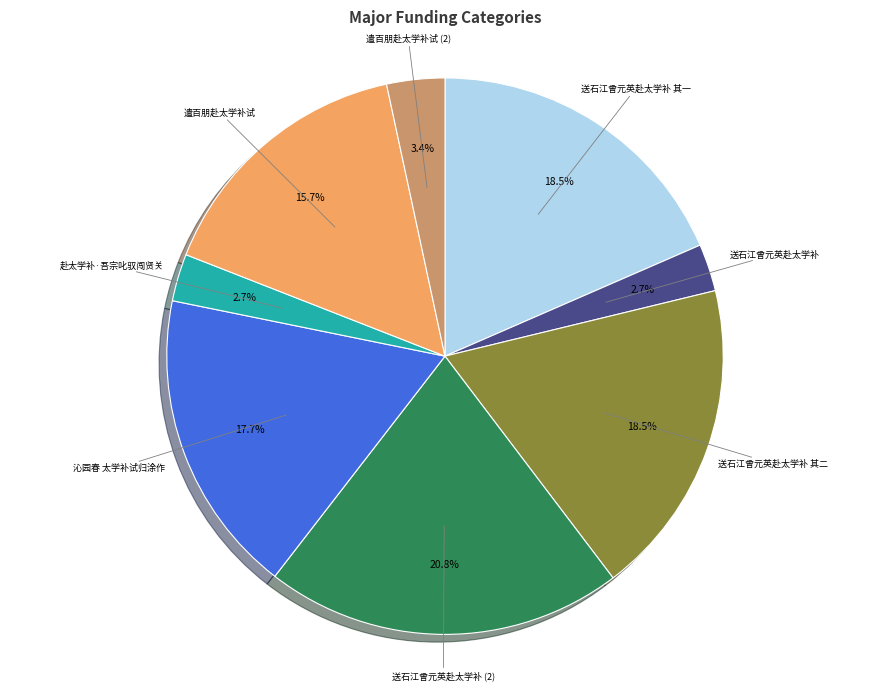

How many slices are in this pie chart?

8